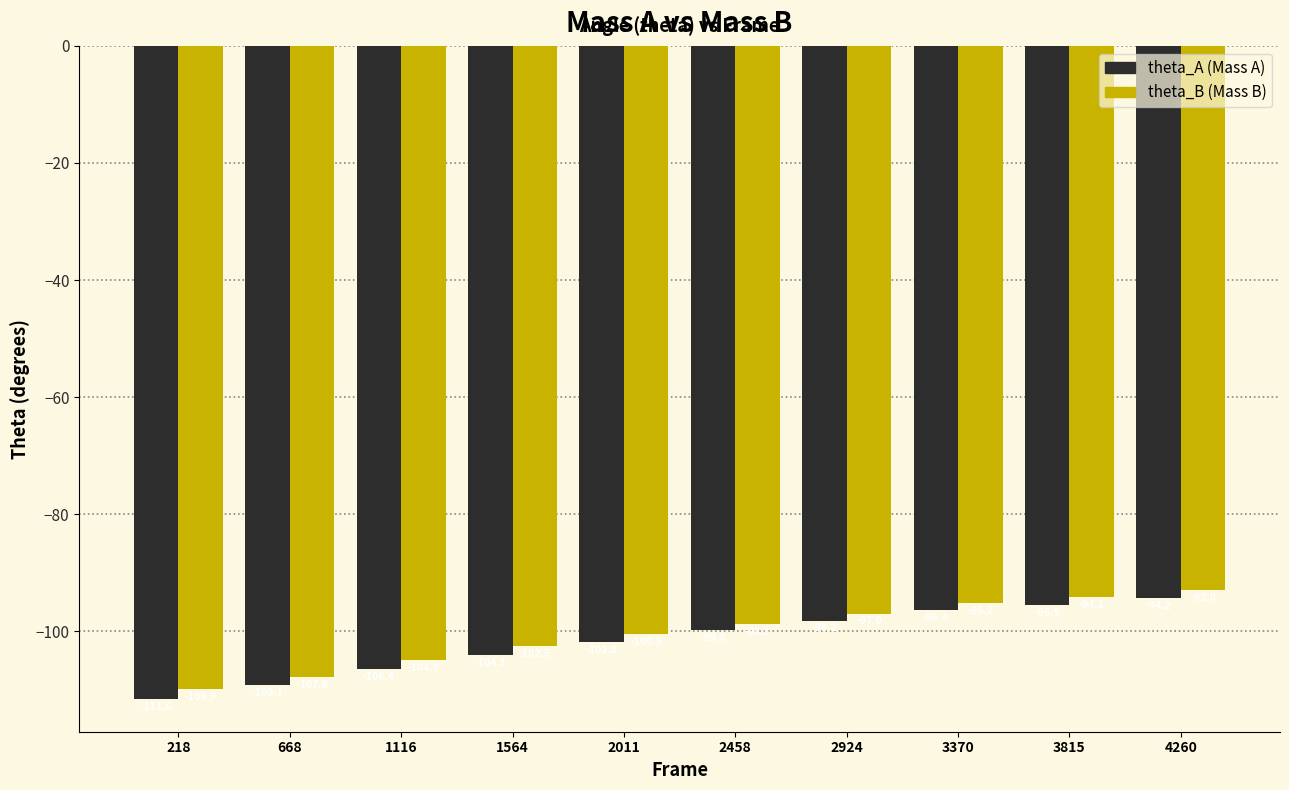

Which category has the lowest value across all series?

218